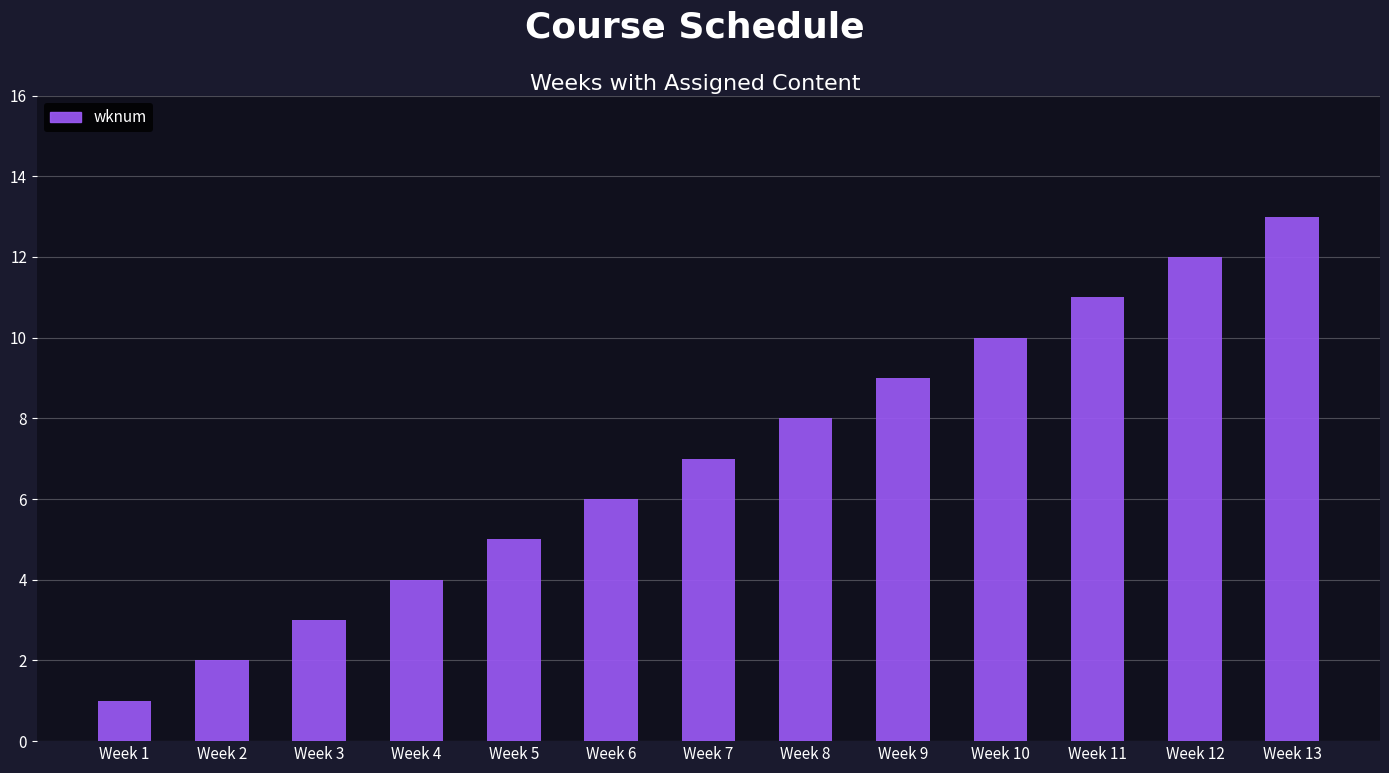

Where is the data nearest to the value 7?

Week 7